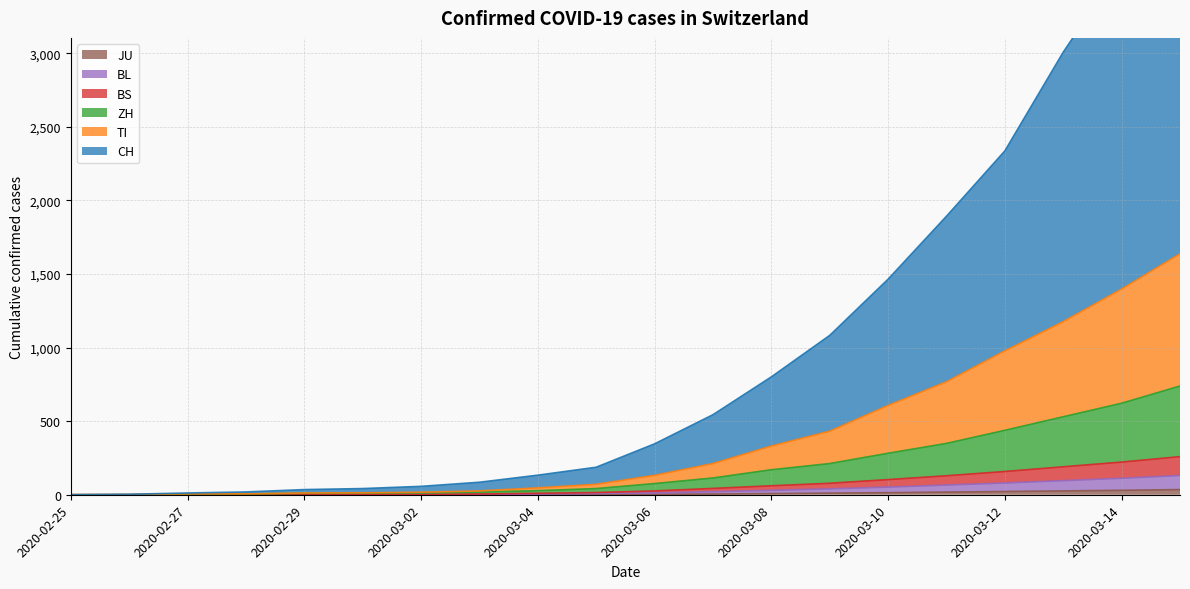

Rank the categories by JU value from highest to lowest.

2020-03-15, 2020-03-14, 2020-03-13, 2020-03-12, 2020-03-11, 2020-03-10, 2020-03-09, 2020-03-08, 2020-03-07, 2020-03-06, 2020-03-05, 2020-02-27, 2020-02-28, 2020-02-29, 2020-03-01, 2020-03-04, 2020-02-25, 2020-02-26, 2020-03-02, 2020-03-03